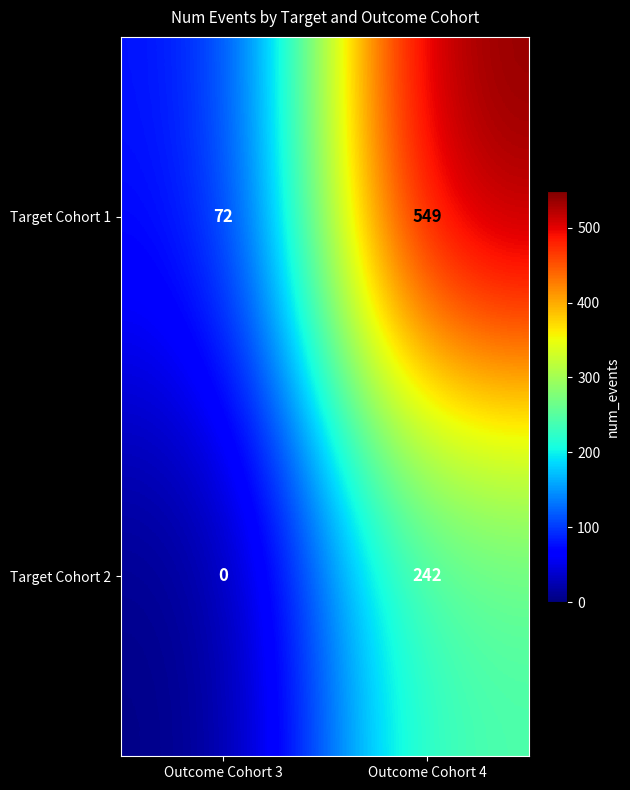

Is it true that Target Cohort 2 equals 0 at Outcome Cohort 3?

True